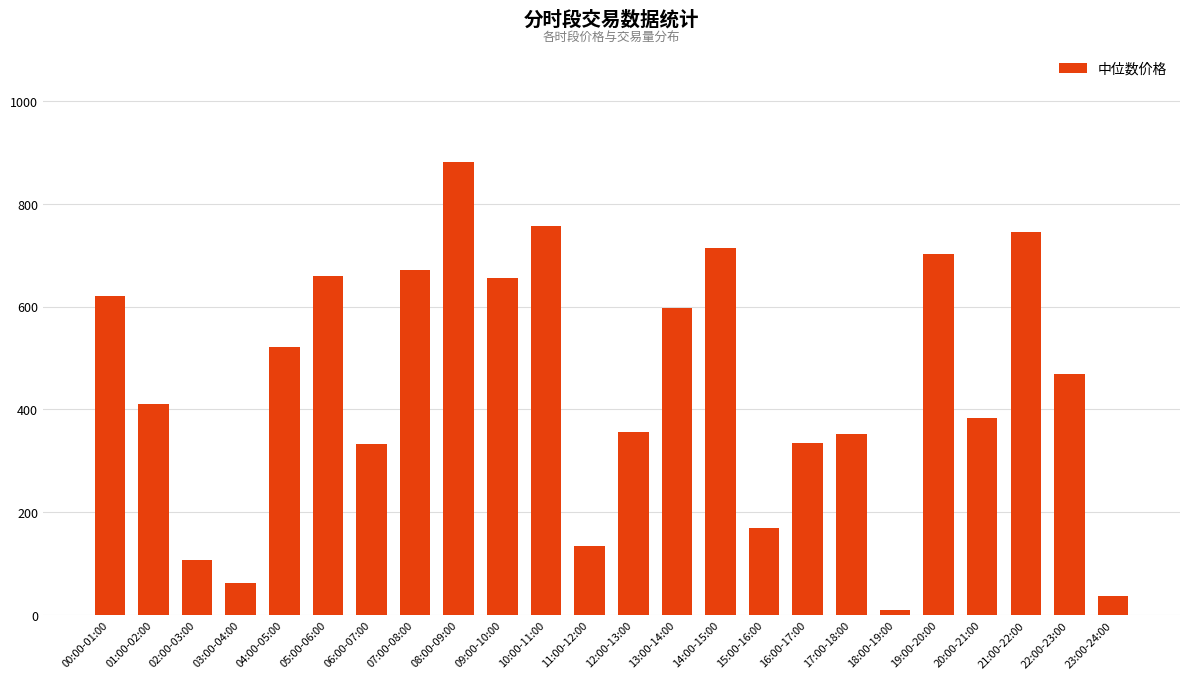

What is the difference between the second highest and minimum values?

746.3